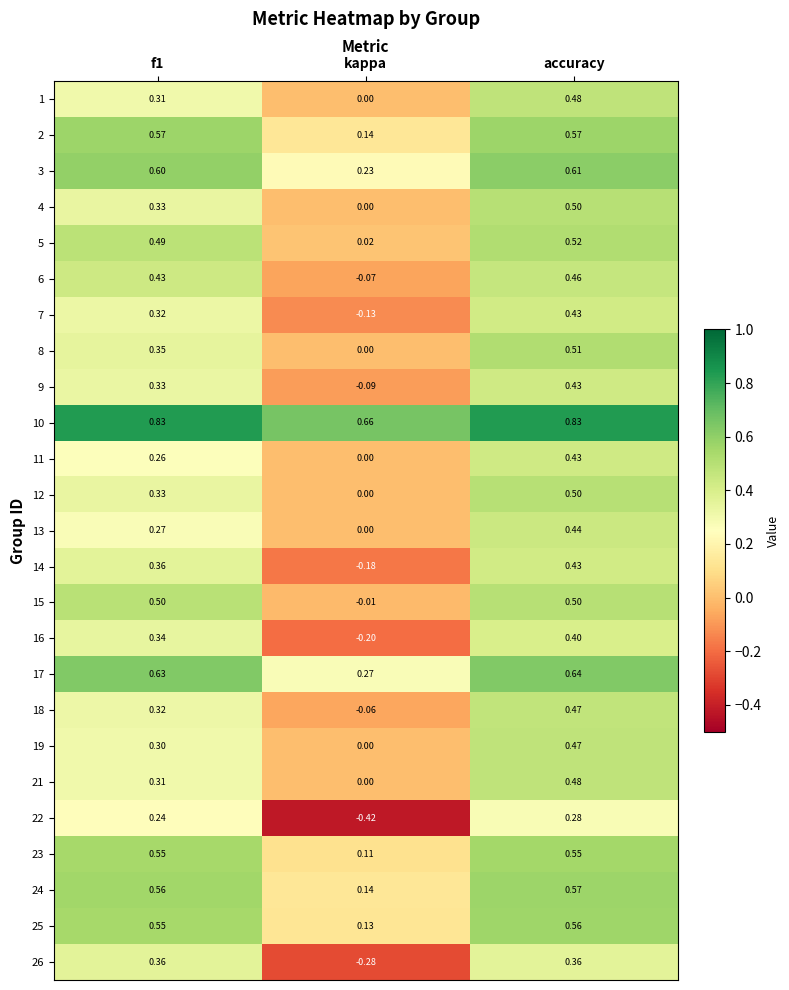

How many categories are shown in the chart?

3